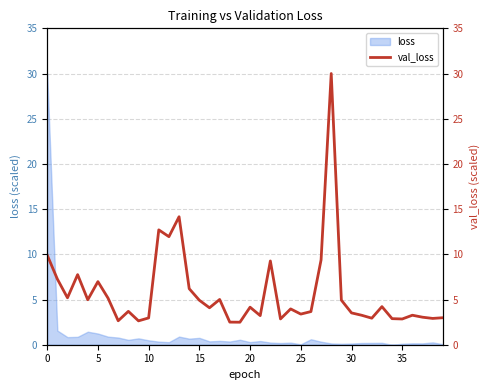

True or false: loss has a value of 0.1 at 35.

True